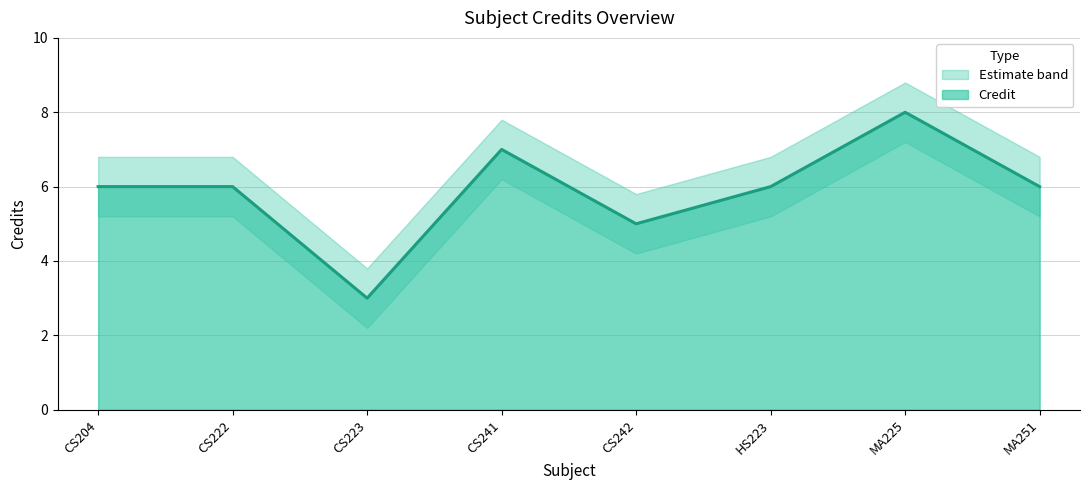

True or false: Credit_lower has a value of 5.2 at MA251.

True